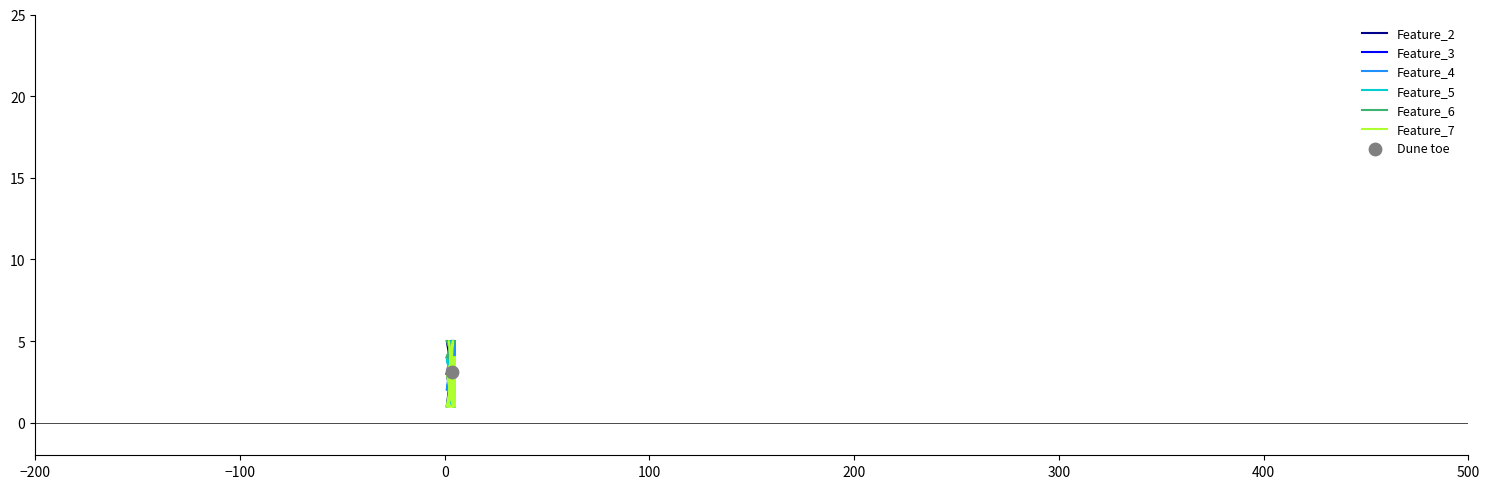

At how many categories does at least one series exceed 3?

19